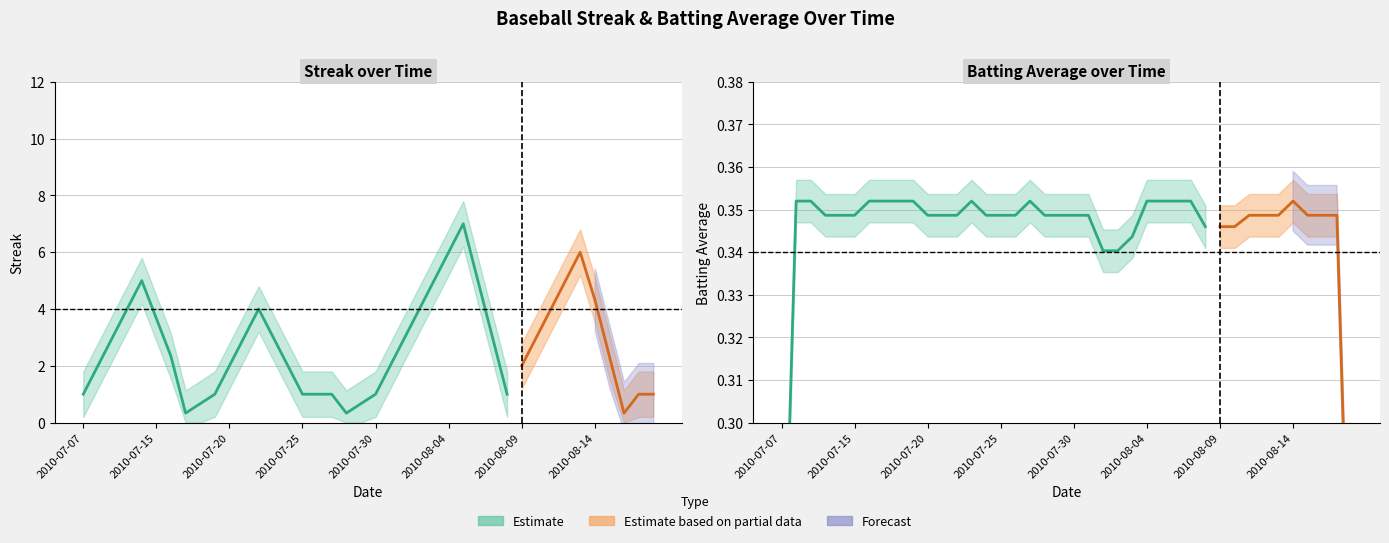

At which label does Streak first exceed 2?

2010-07-09